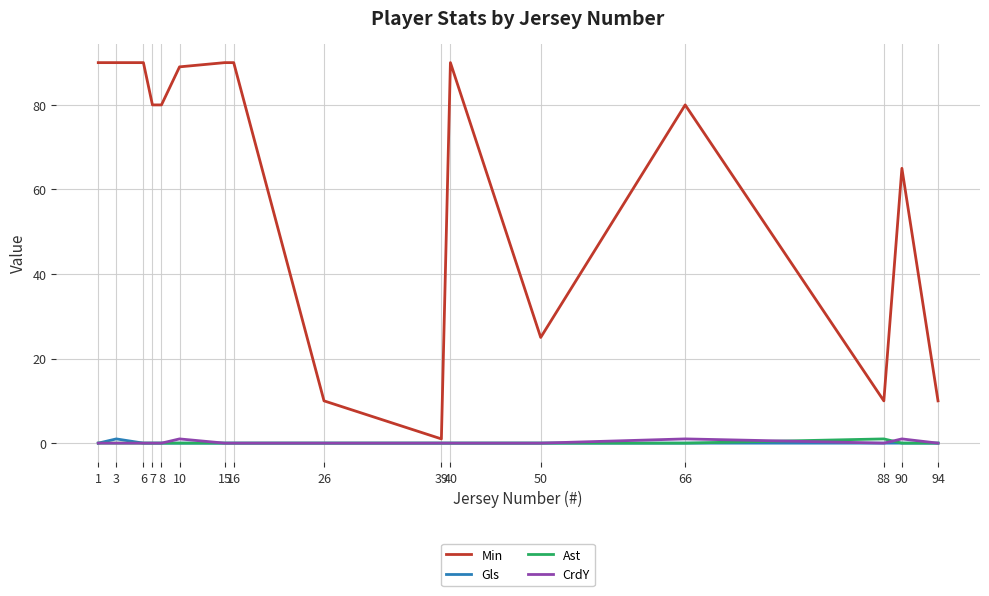

True or false: Min has a value of 58 at 6.

False